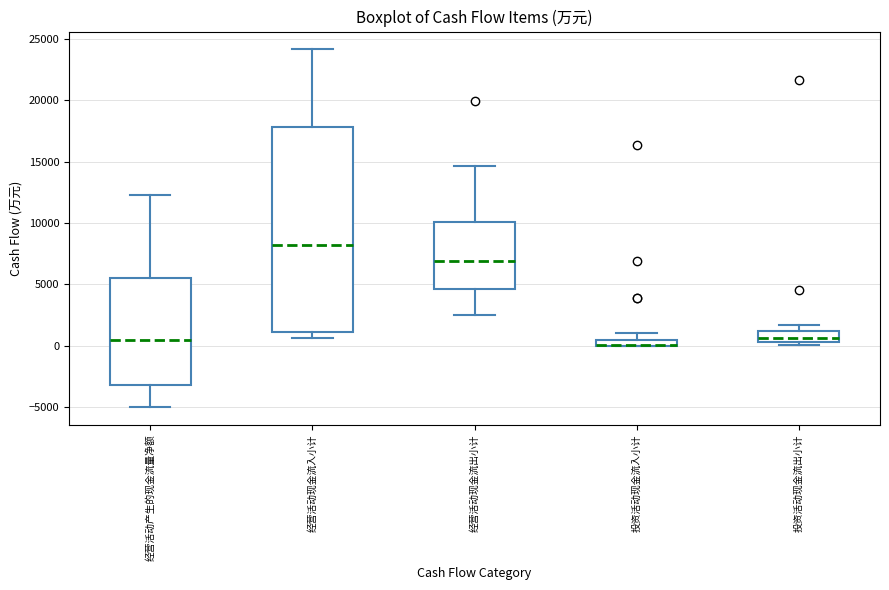

Where does the median line of the box for 经营活动现金流入小计 sit on the y-axis? The values are not printed on the chart, so give them approximately, as read against the axis.

8000